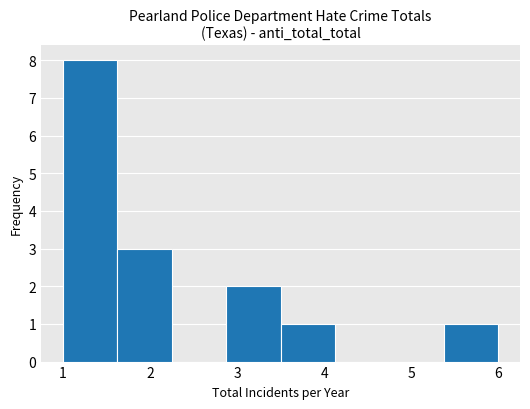

How tall is the bar that spans 1.0 to 1.6 on the x-axis? Neither the bar edges nor the heights are printed on the chart, so give them approximately, as read against the axes.

8